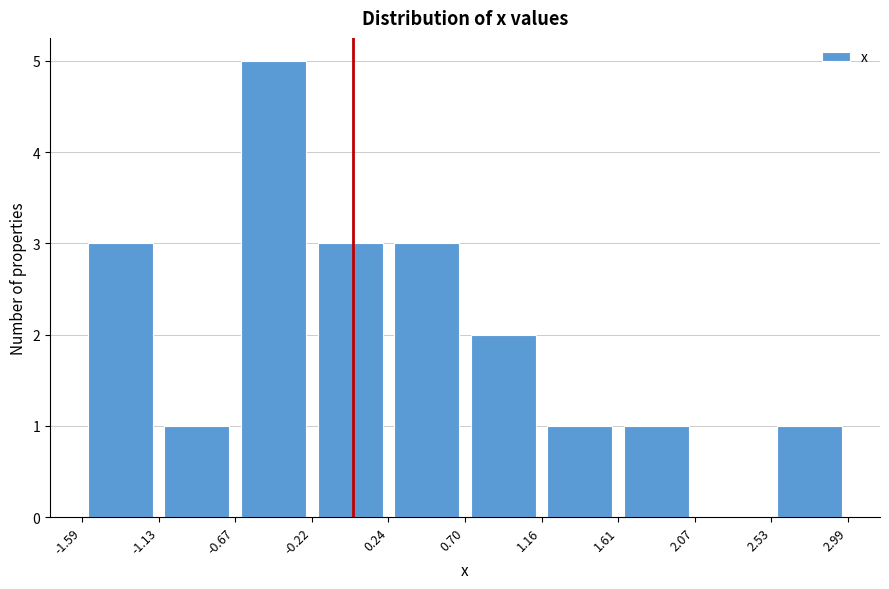

Reading left to right, transcribe this chart: for each bar, give the range it covers on the x-axis and its height. The values are not printed on the chart, so give them approximately, as read against the axis.

-1.59 to -1.13: 3
-1.13 to -0.67: 1
-0.67 to -0.22: 5
-0.22 to 0.24: 3
0.24 to 0.70: 3
0.70 to 1.16: 2
1.16 to 1.61: 1
1.61 to 2.07: 1
2.07 to 2.53: 0
2.53 to 2.99: 1